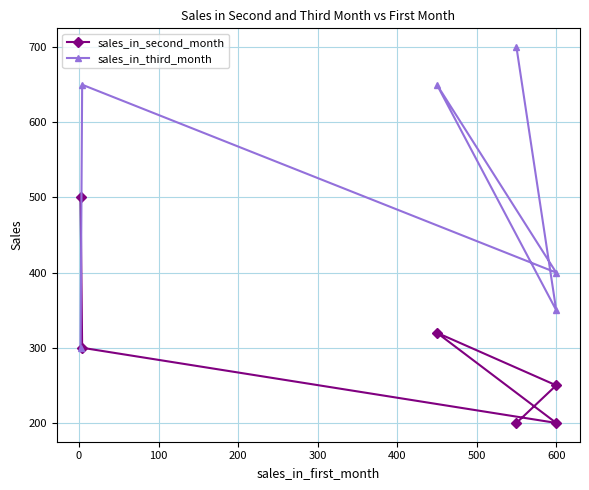

True or false: sales_in_third_month and sales_in_second_month intersect in this chart.

True